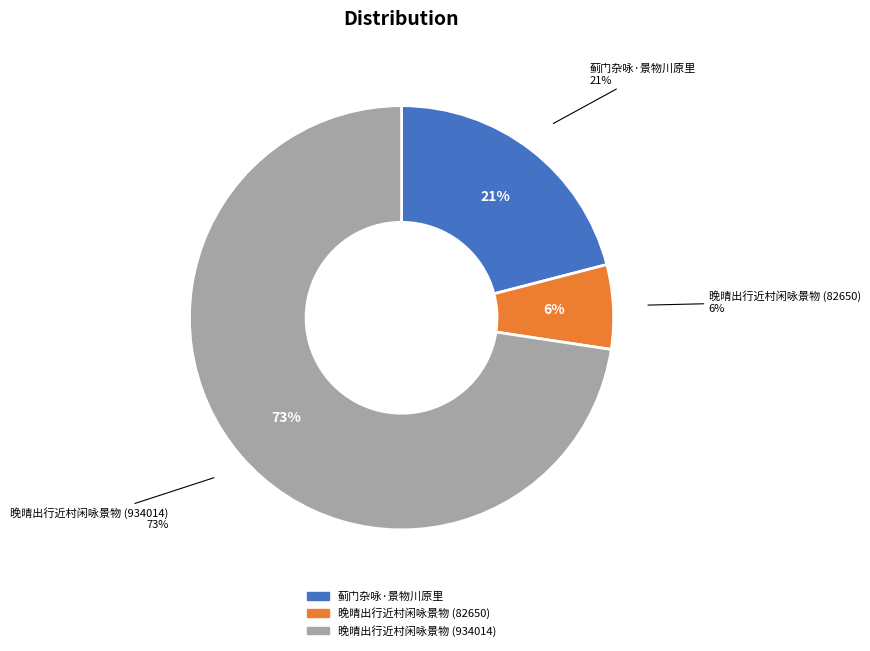

To the nearest percent, what is the average slice percentage?

33%